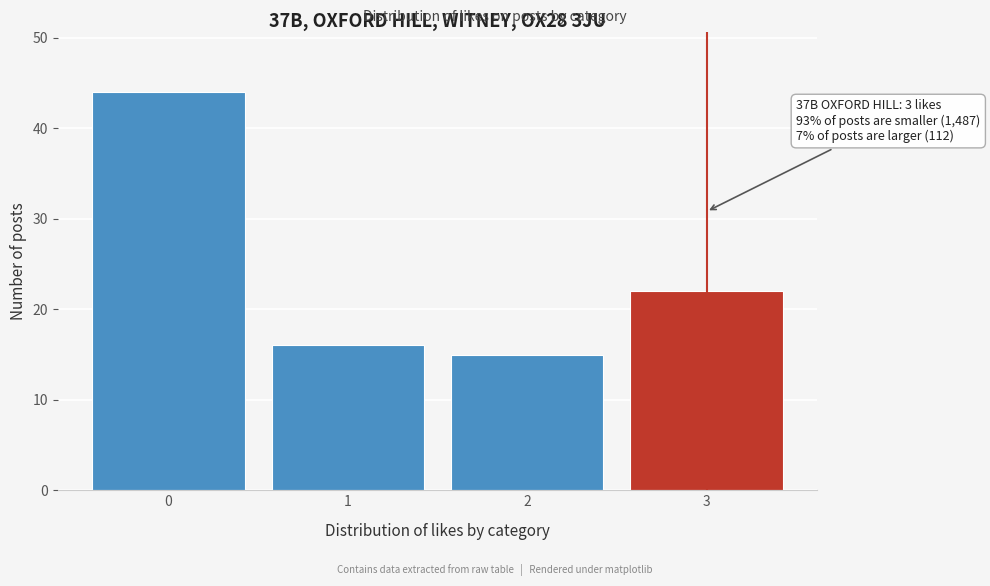

Reading left to right, transcribe all the data shown in this chart.

0=44	1=16	2=15	3=22